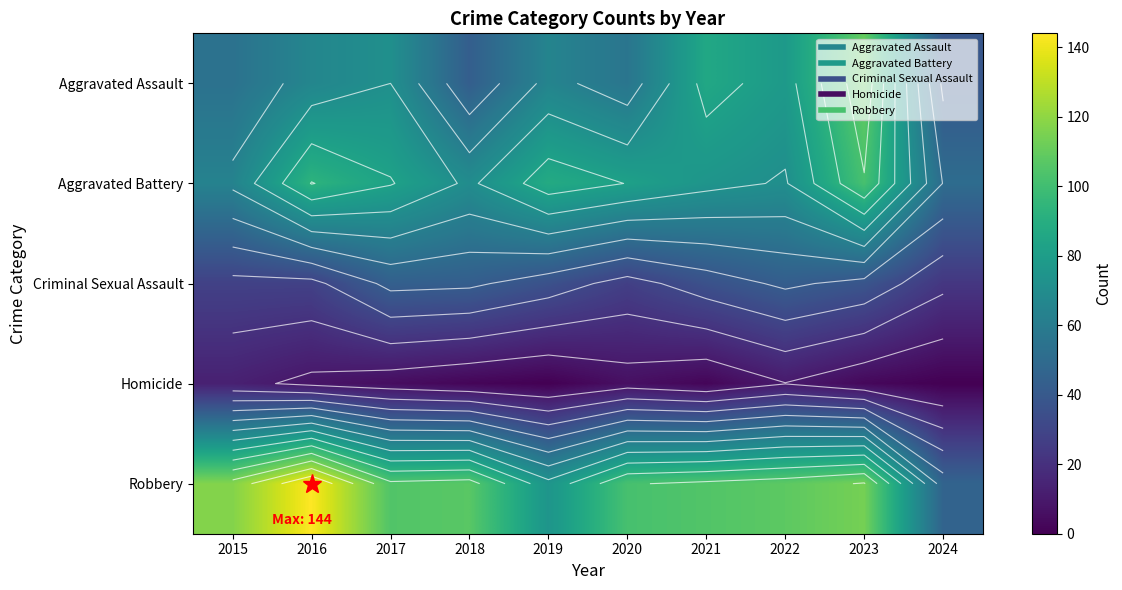

What is the sum of the Aggravated Battery values at 2017 and 2020?

165